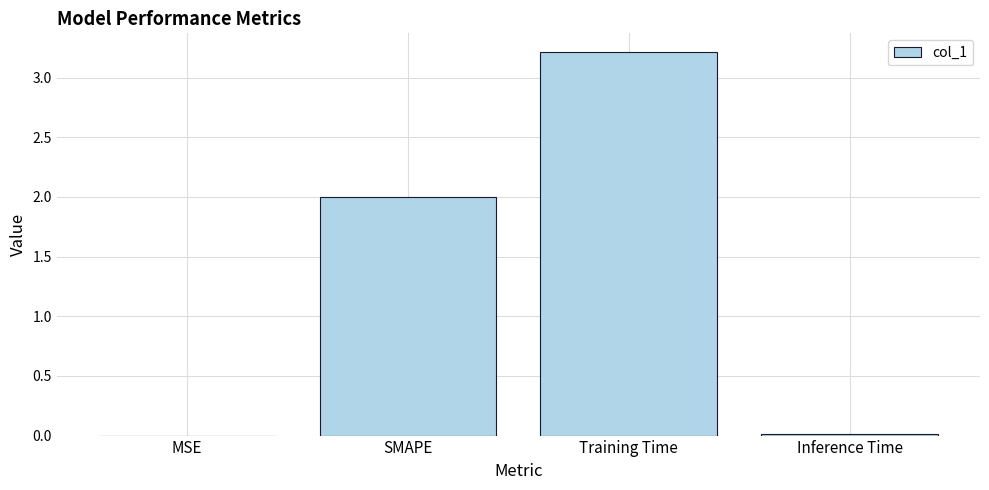

What is the sum of all values?

5.2